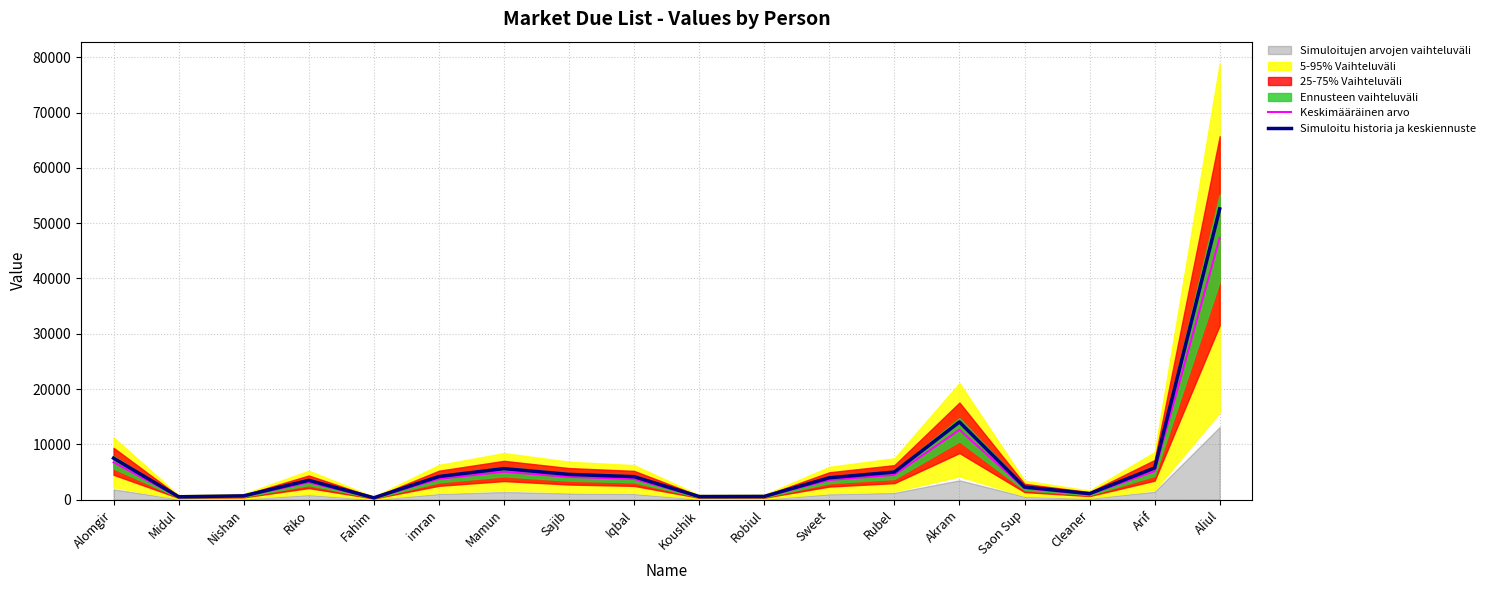

What is the minimum value for Keskimääräinen arvo?

320.4